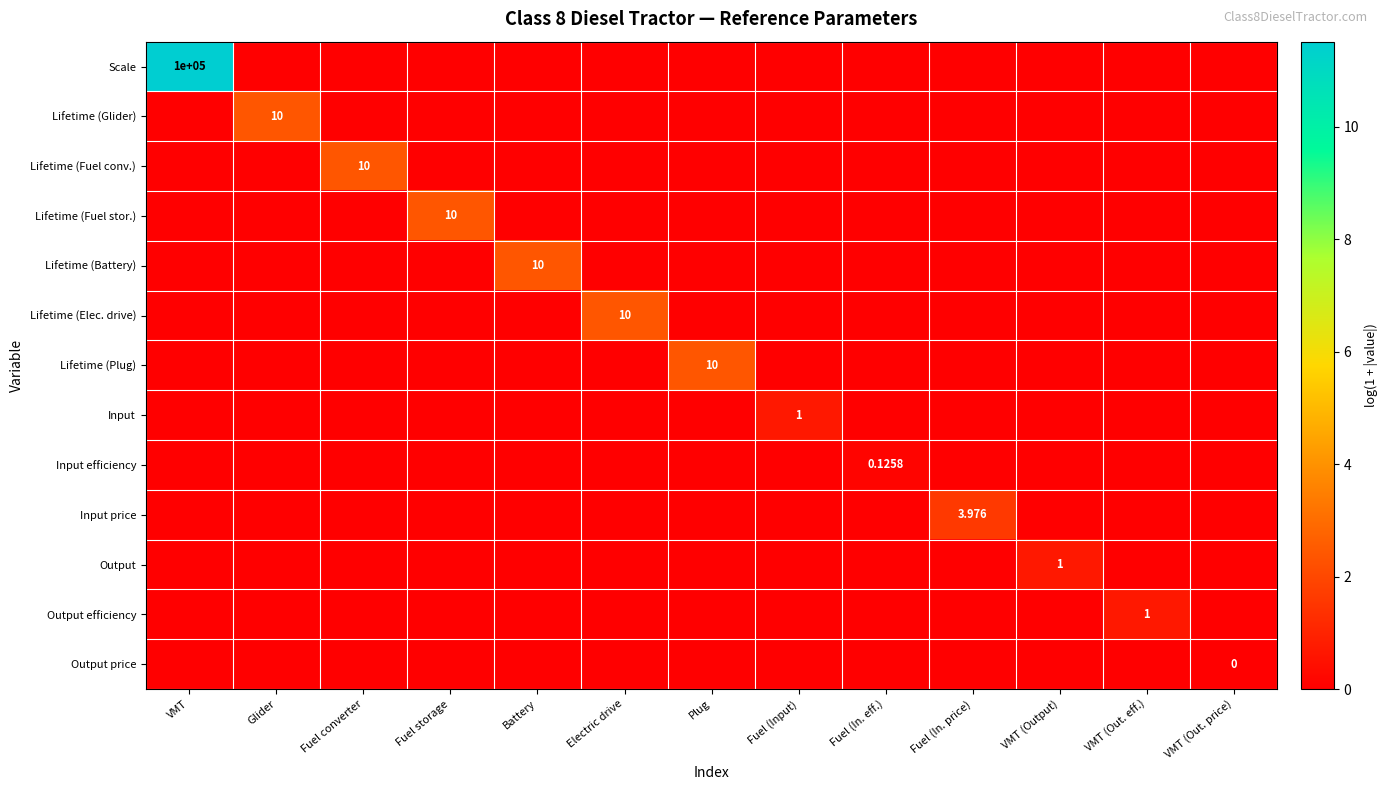

Which series has the widest spread of values?

Scale